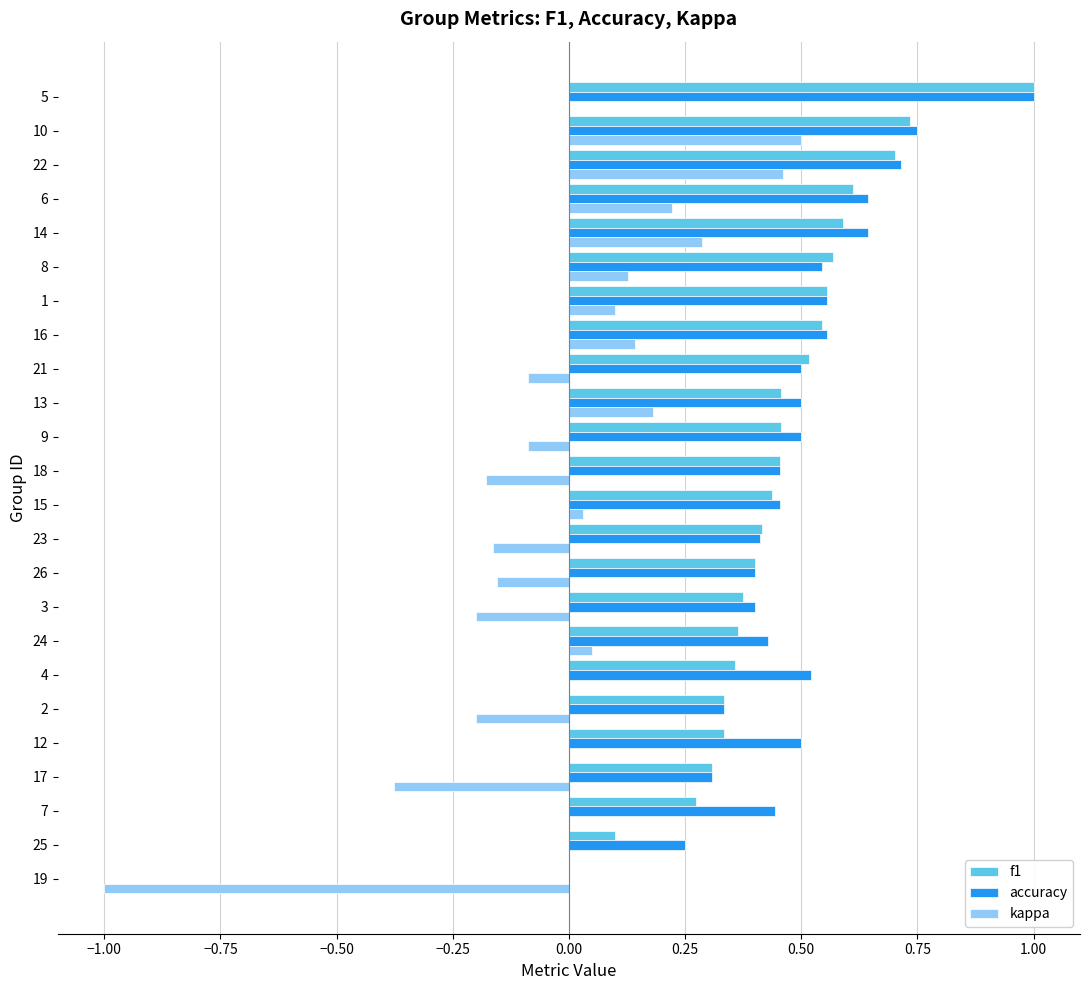

What is the total value across all series at 4?

0.9